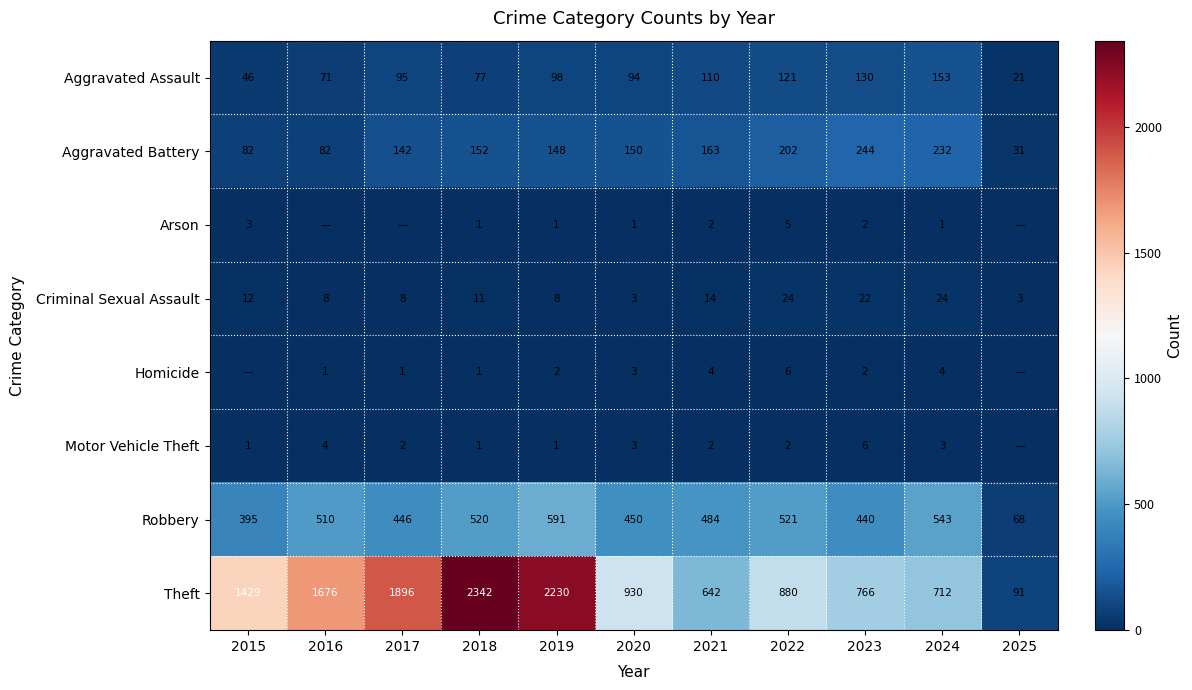

Rank the series at 2022 from lowest to highest value.

Motor Vehicle Theft, Arson, Homicide, Criminal Sexual Assault, Aggravated Assault, Aggravated Battery, Robbery, Theft